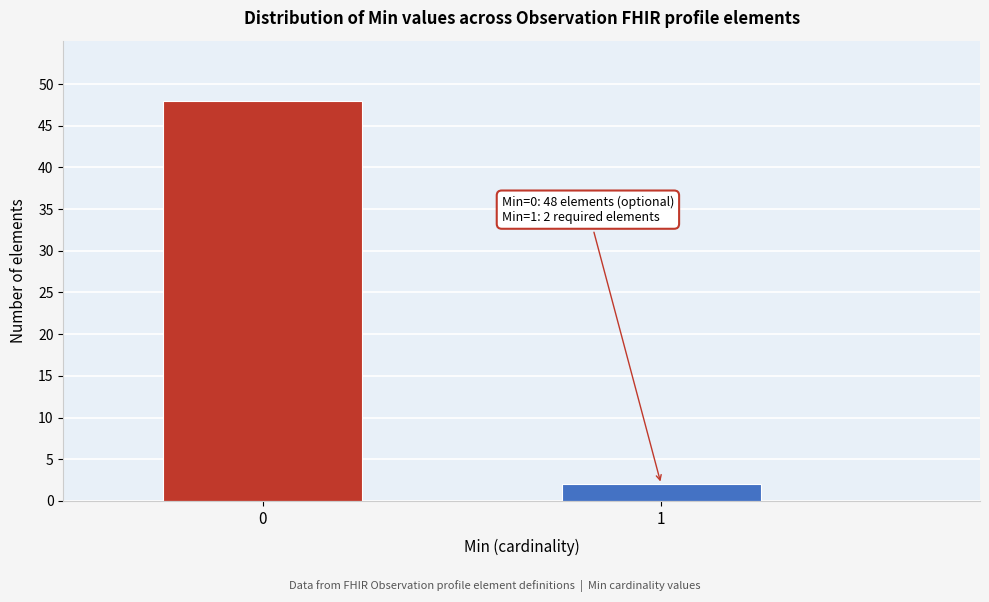

Reading right to left, extract all data points from this chart.

1=2	0=48